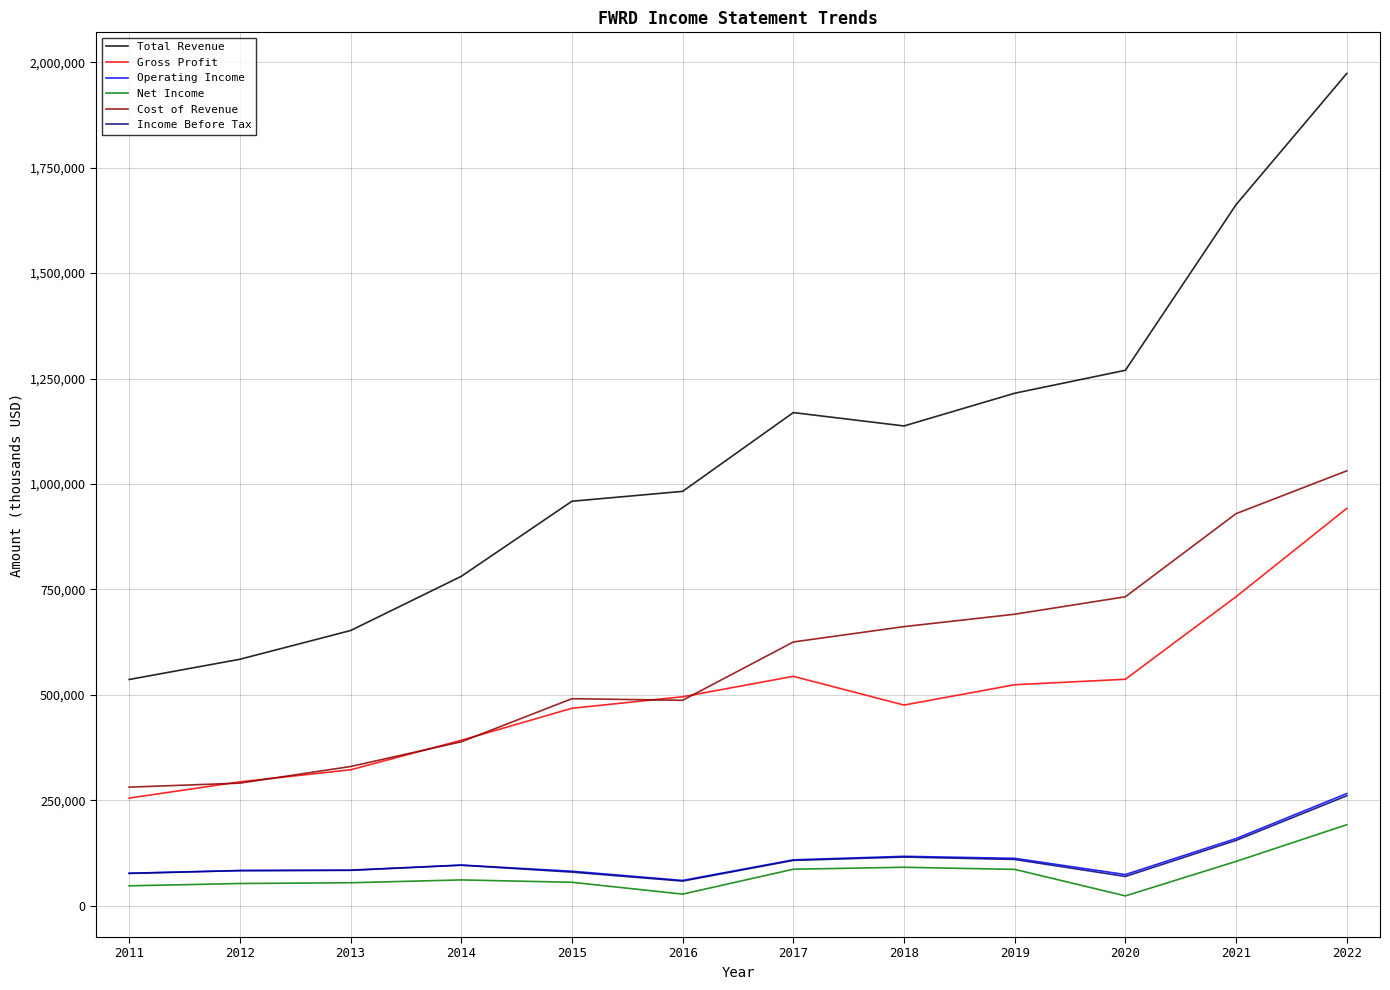

Does the chart display data point markers on the line(s)?

No